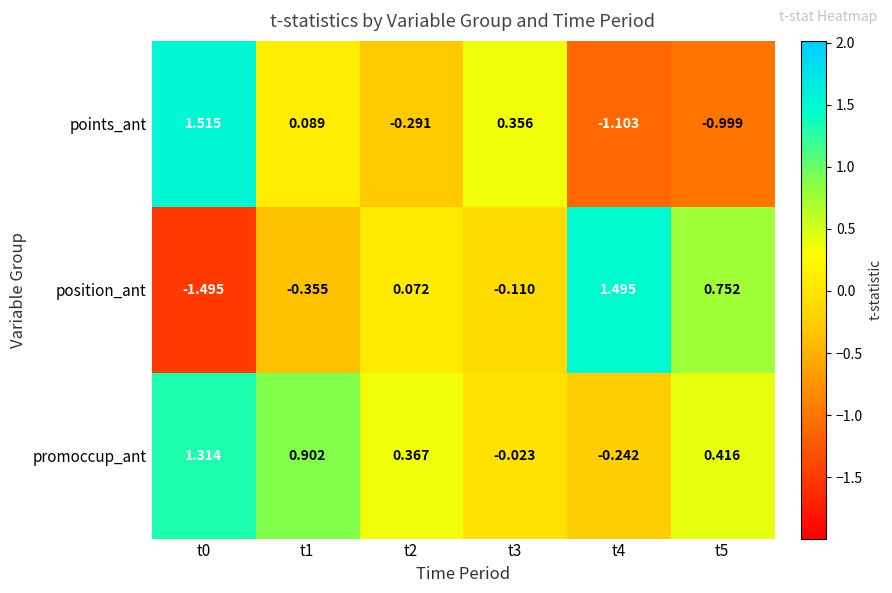

What is the difference between the highest and lowest values at t2?

0.7